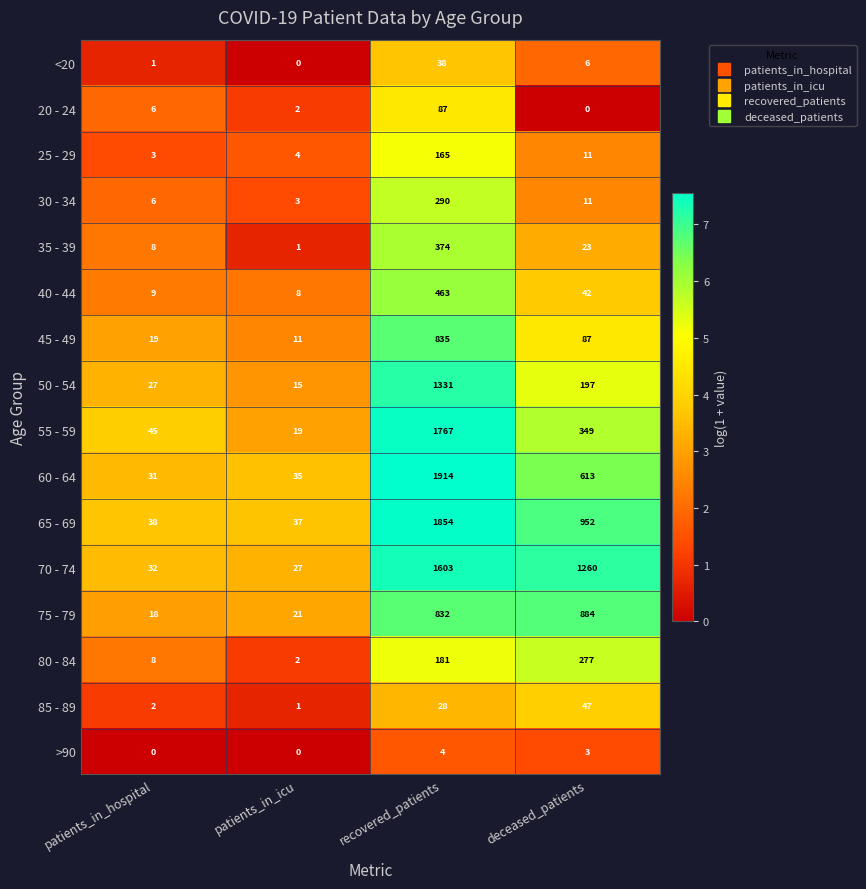

Which series has the largest range (max minus min)?

60 - 64